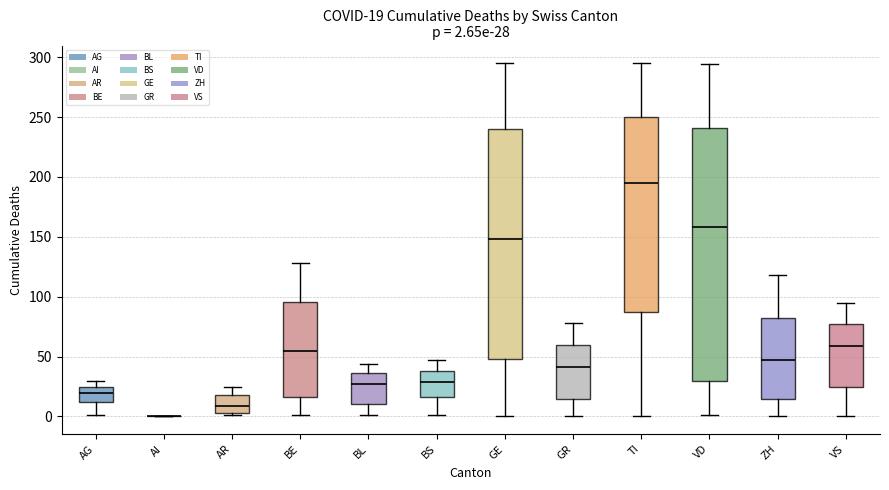

Comparing the boxes themselves (not the whiskers), which one is the tallest?

VD